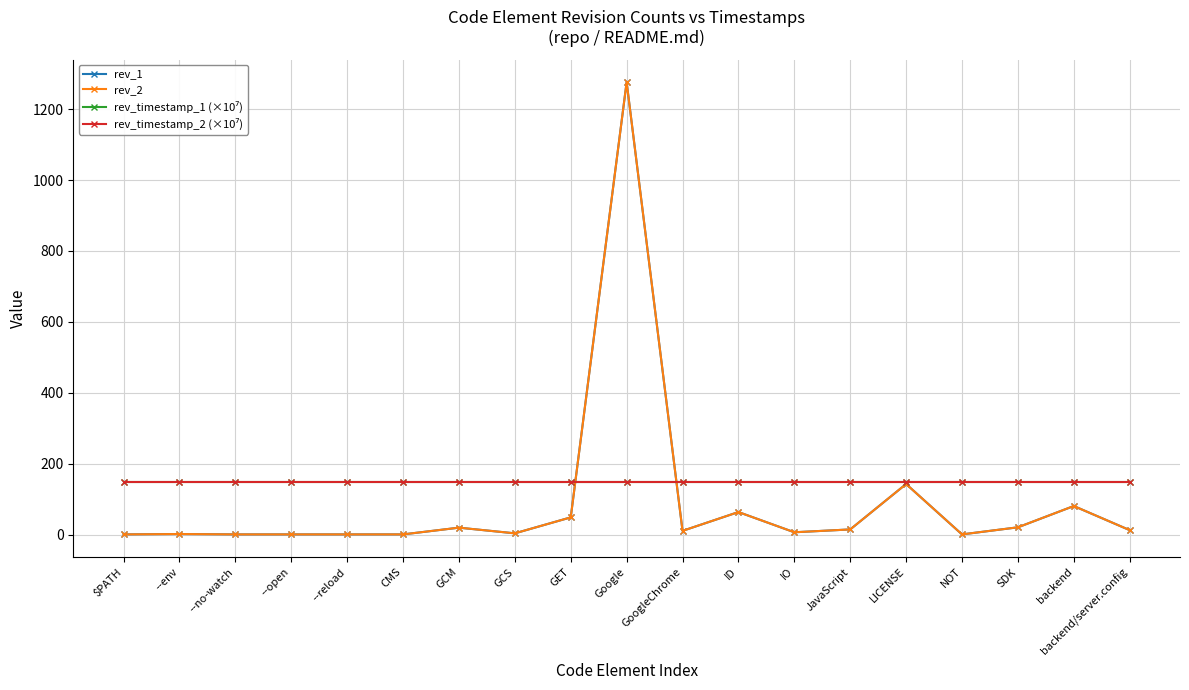

True or false: rev_timestamp_2 (×10⁷) has more than 0 points higher than both neighbors.

False